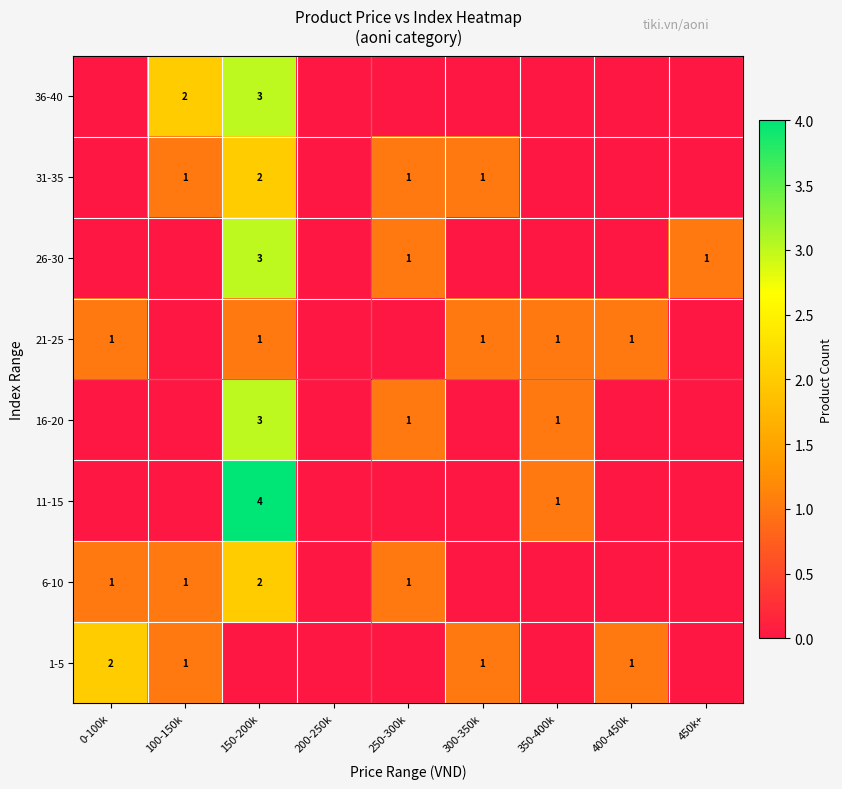

Which category has the highest value across all series?

150-200k